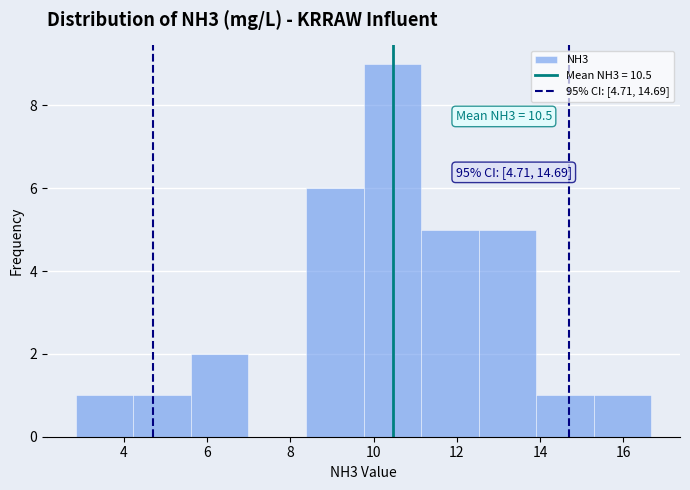

Over which range of the x-axis is the bar tallest?

9.8 to 11.2